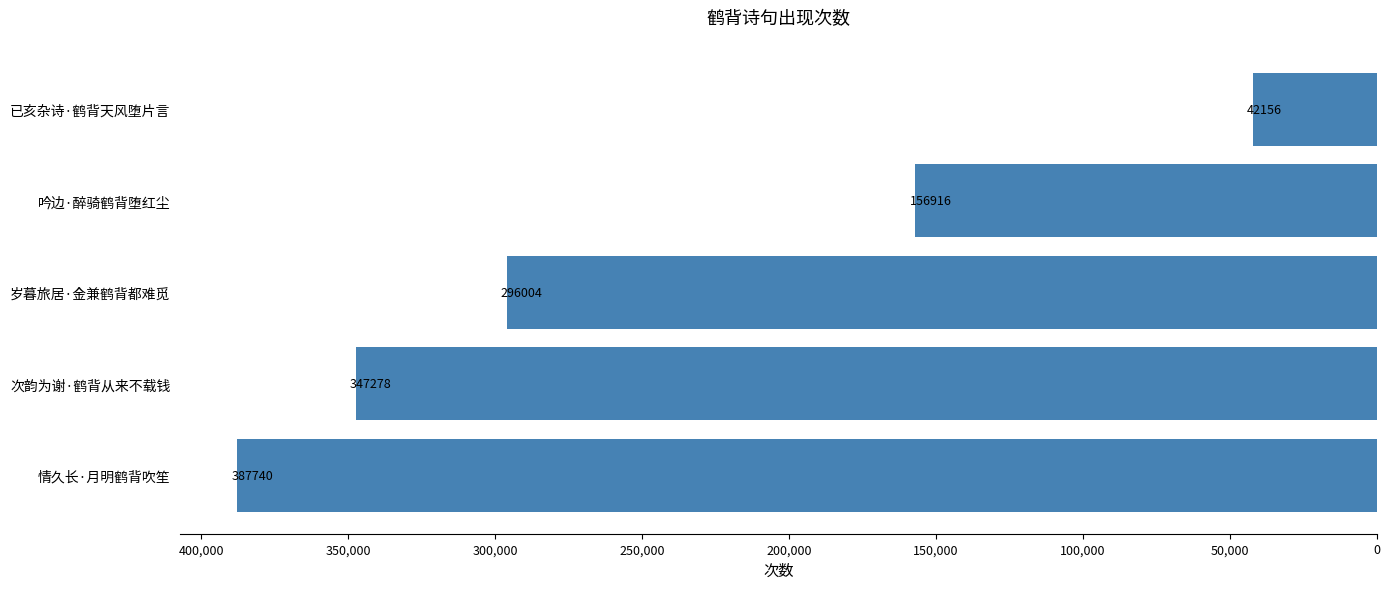

Count the values in the range 156916 to 347278.

3